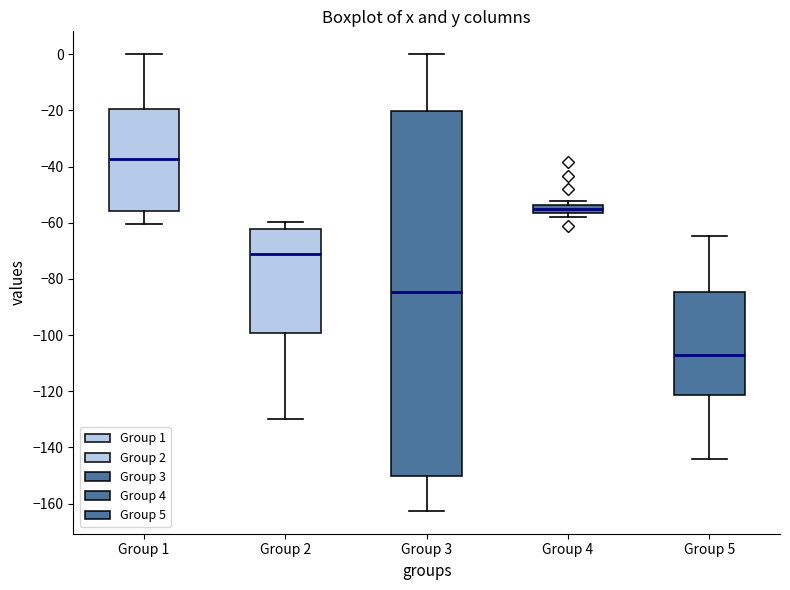

Which box has the highest median line?

Group 1